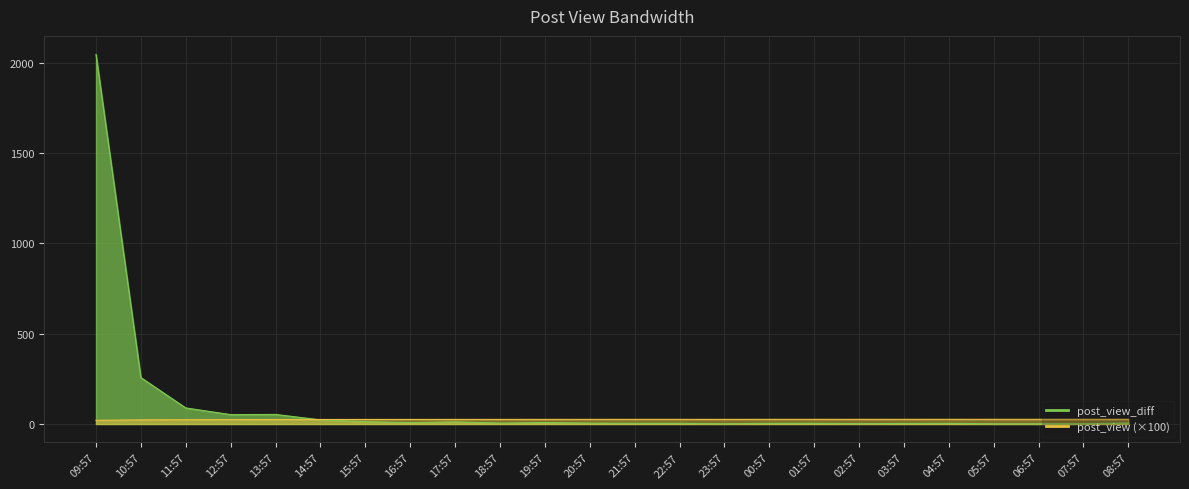

What is the smallest value displayed?

1.0